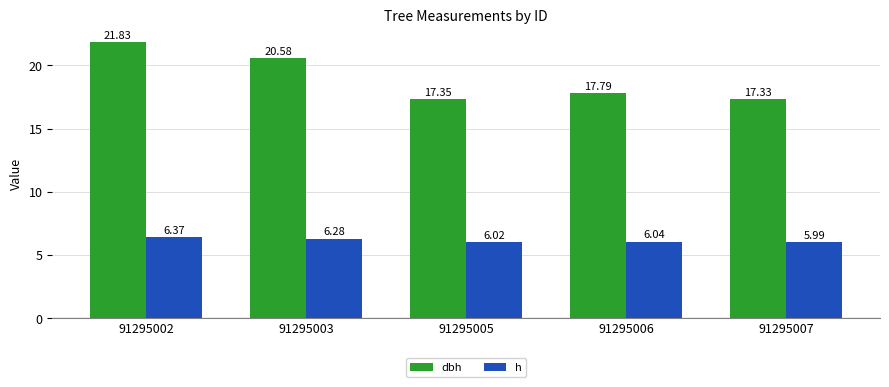

How many data points in h are less than 6?

1